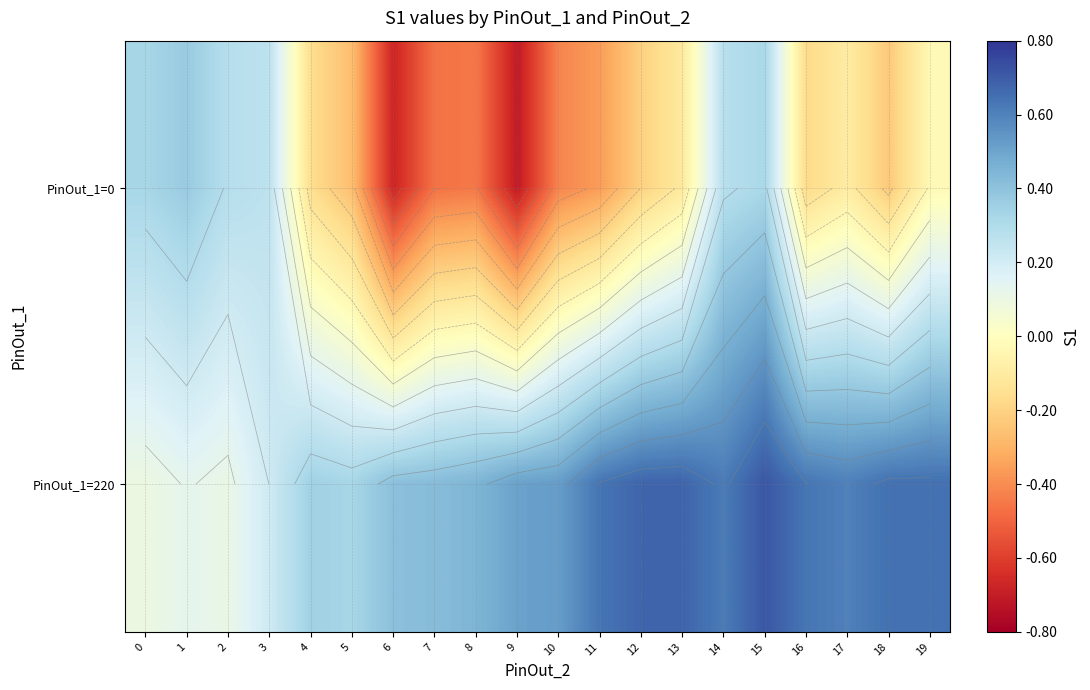

What is the total value across all series at 14?

0.9